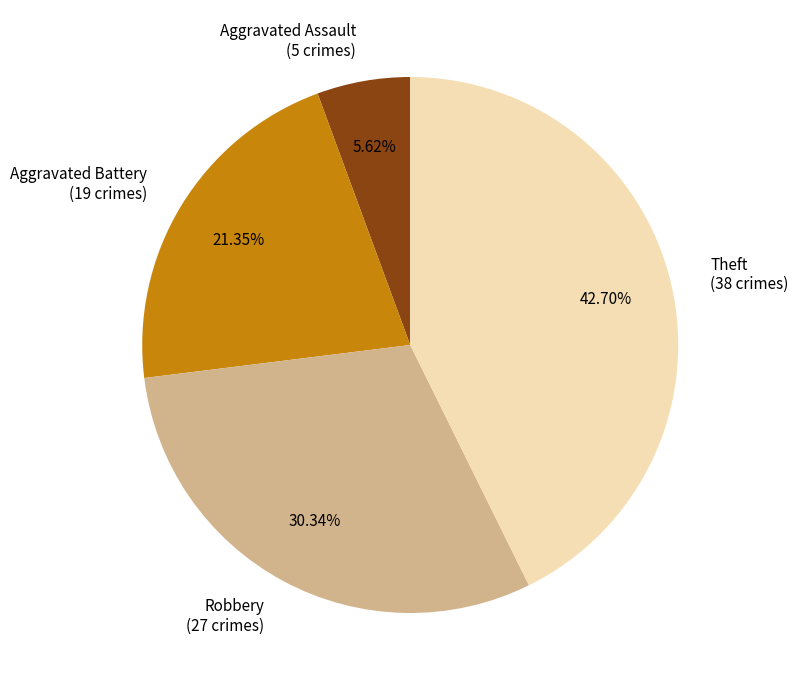

How many slices are in this pie chart?

4